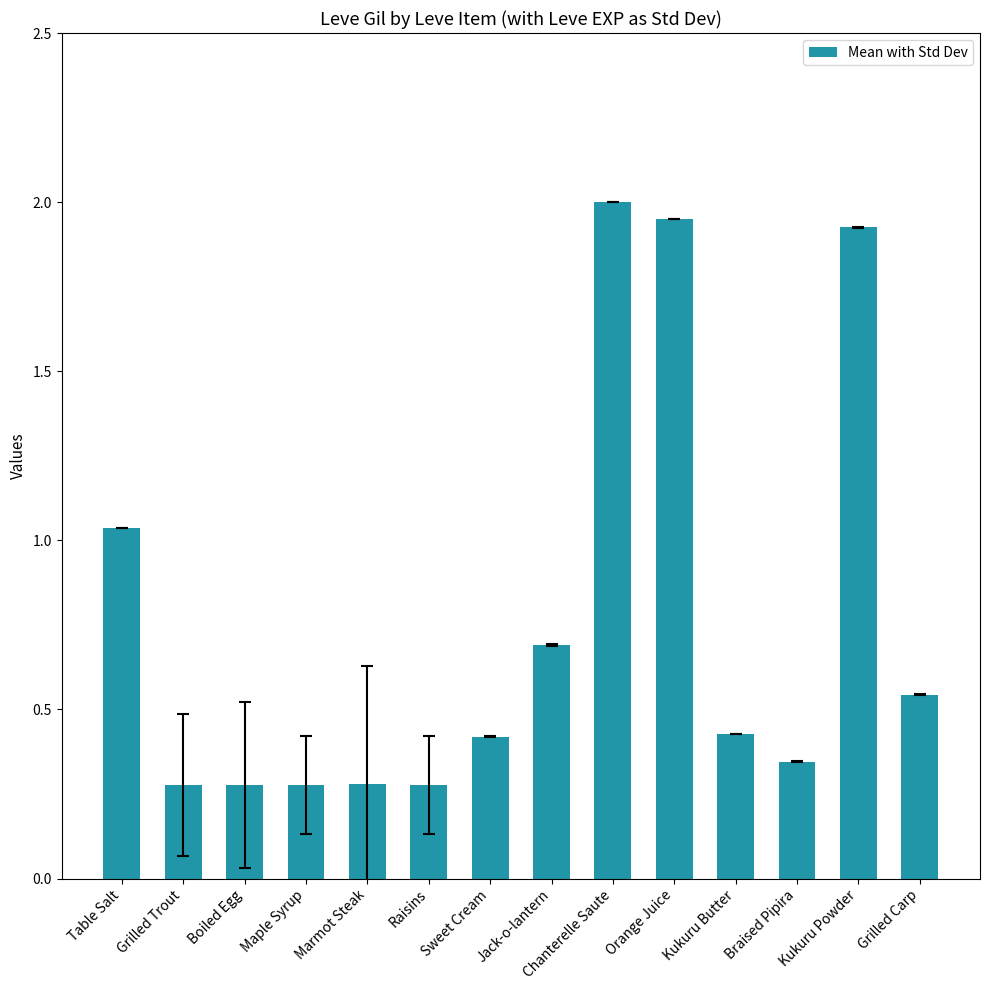

Are the bars horizontal?

No